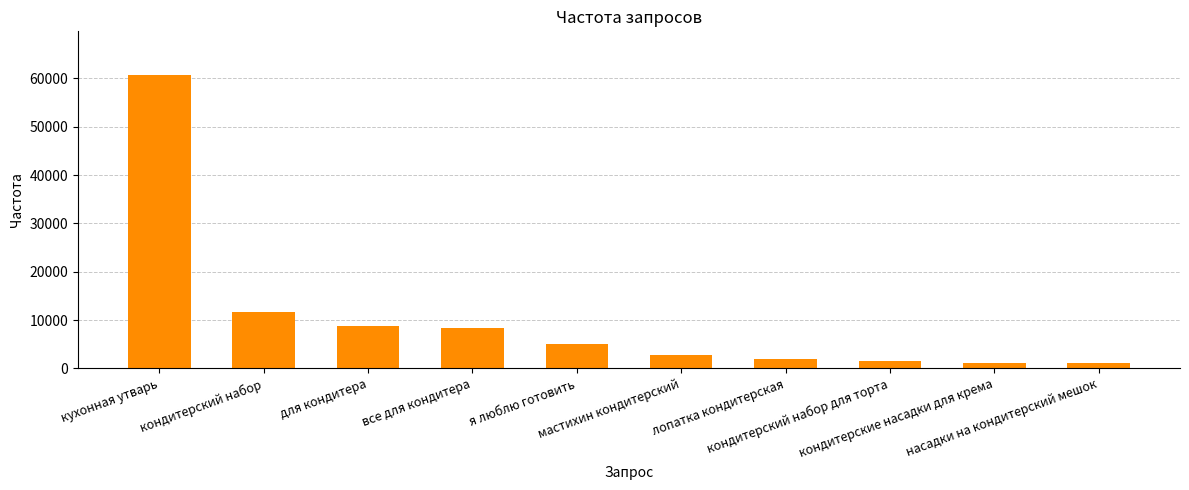

The chart shows a value of 2776 at мастихин кондитерский. True or false?

True